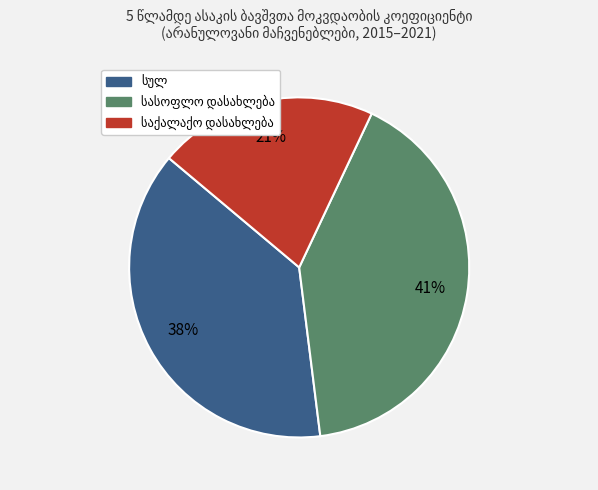

To the nearest percent, what is the average slice percentage?

33%